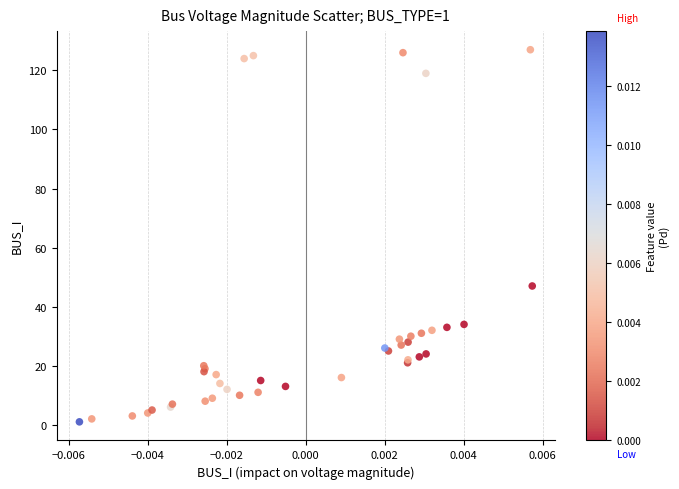

What Y value in the scatter plot is closest to 64?

47